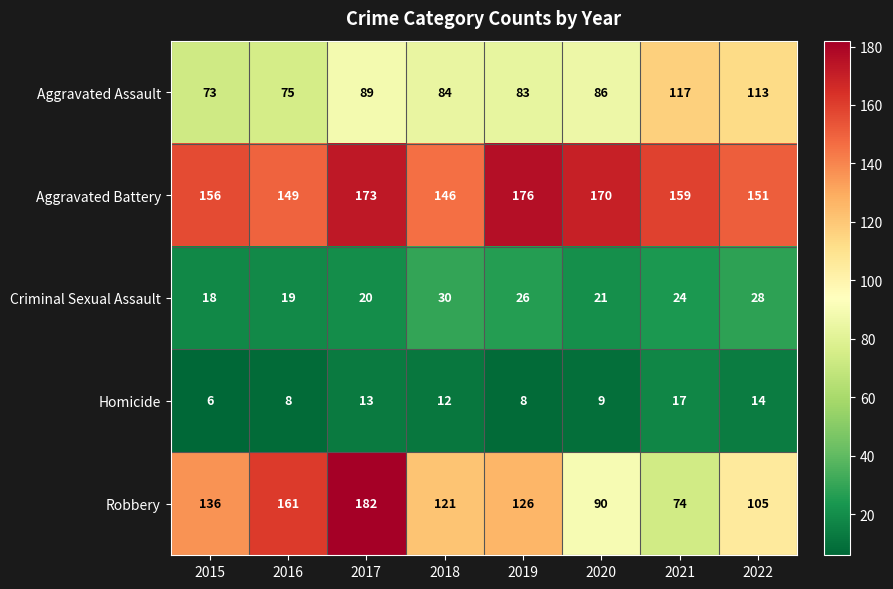

At which category is the sum across all series the highest?

2017